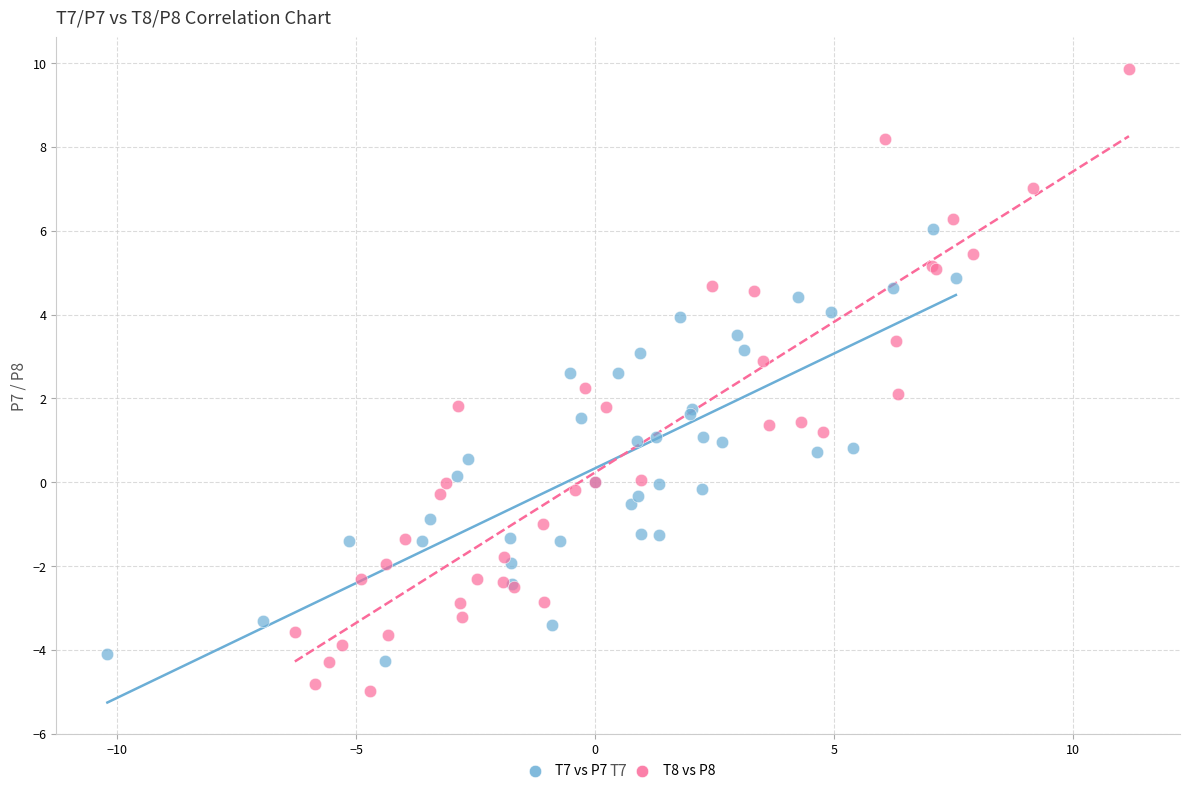

Which series reaches the minimum Y coordinate?

T8 vs P8